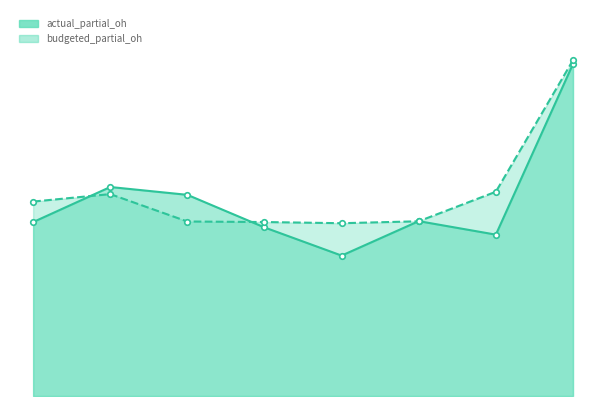

True or false: budgeted_partial_oh and actual_partial_oh intersect in this chart.

True